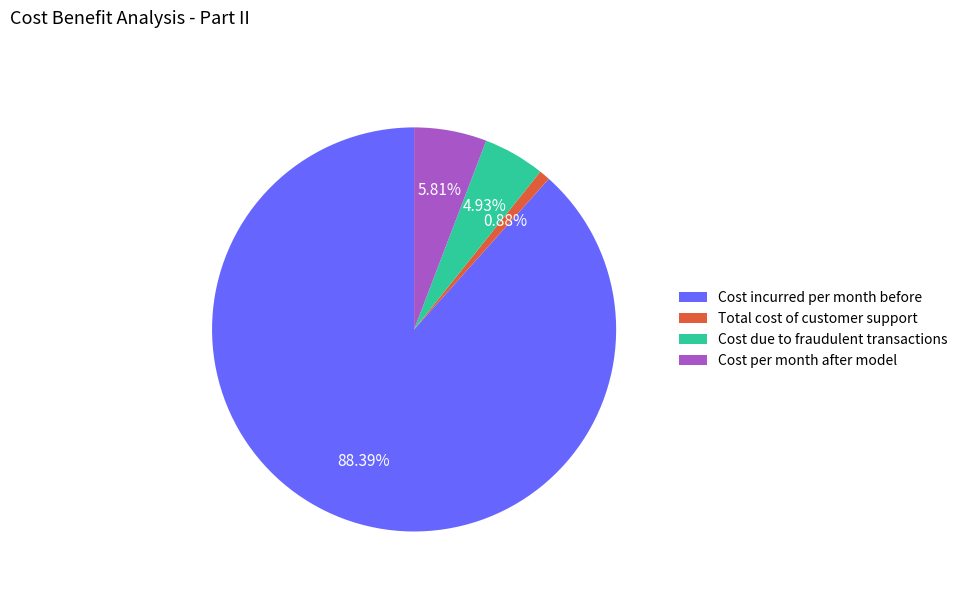

Combined, do Cost incurred per month before and Cost per month after model account for over 50%?

Yes